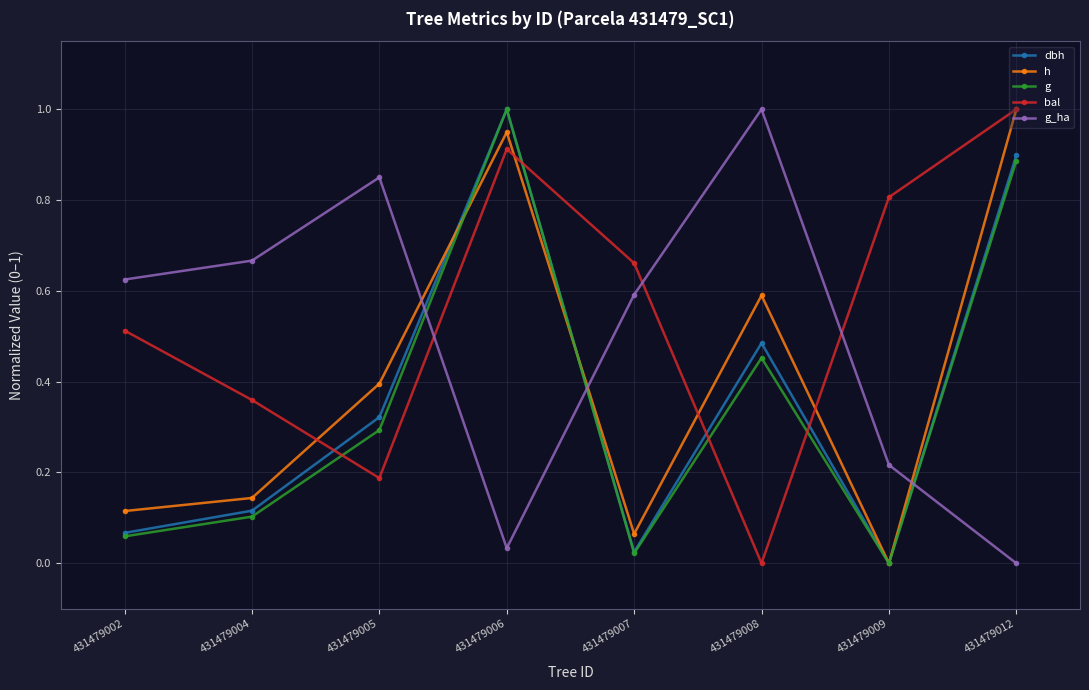

True or false: h and dbh cross at least once.

True